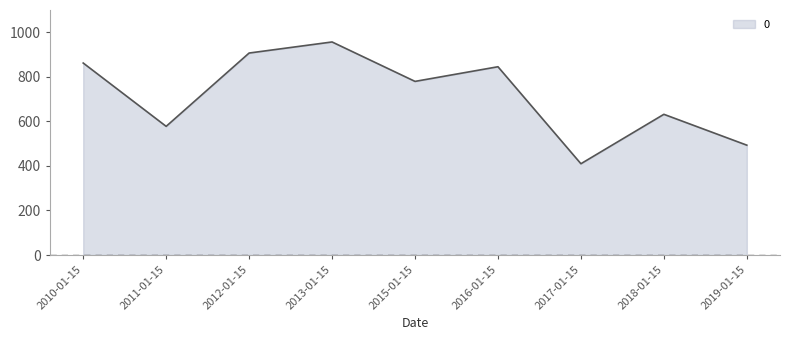

The chart shows a value of 351.0 at 2010-01-15. True or false?

False